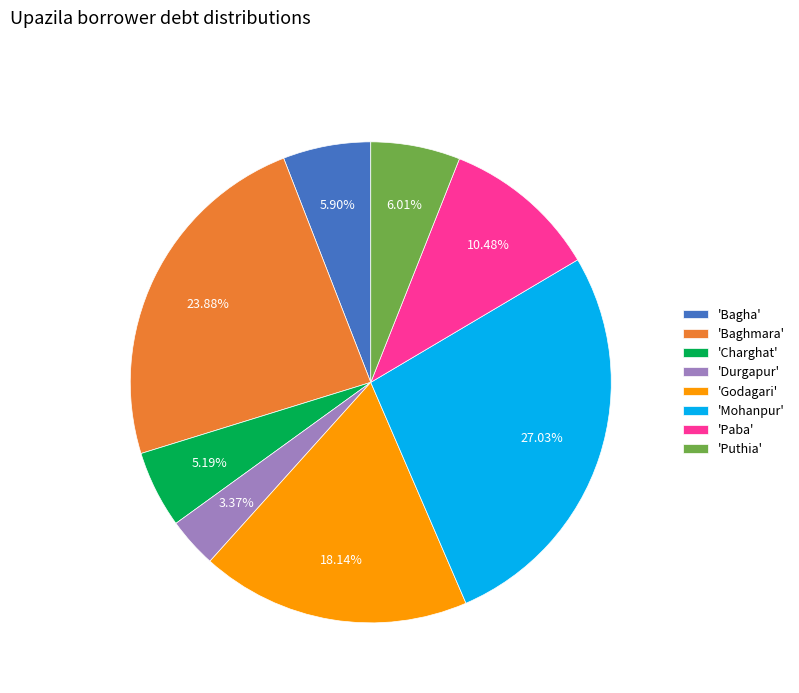

Does any single category account for the majority?

No